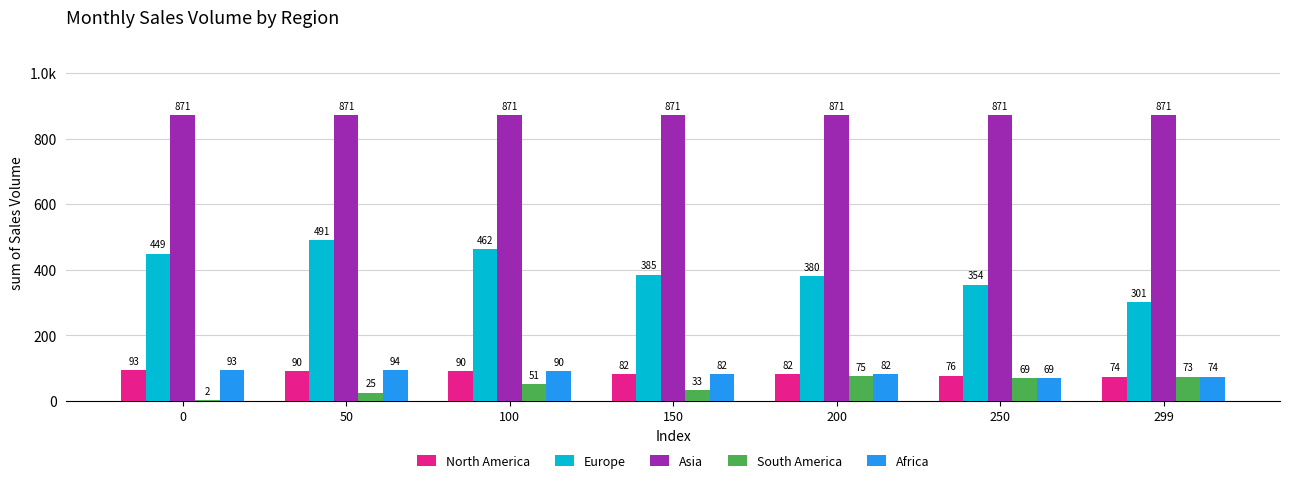

At which category is the sum across all series the highest?

50